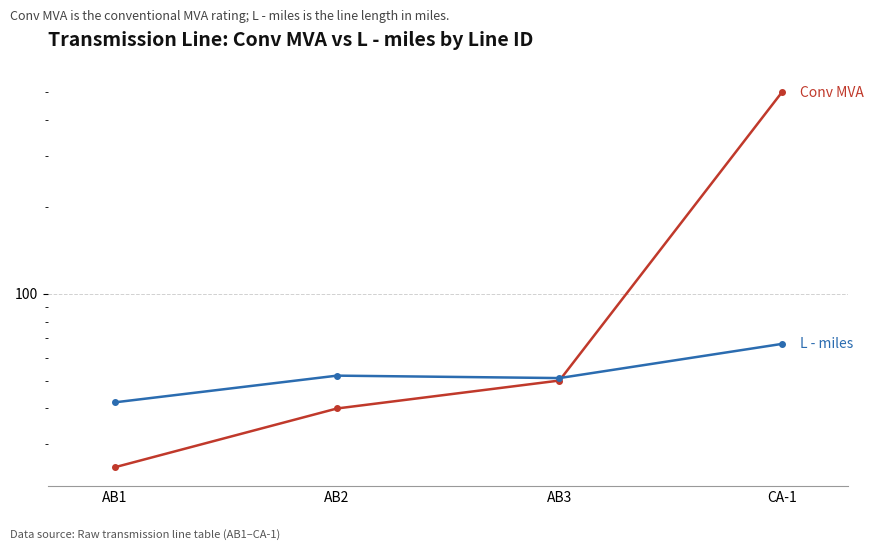

True or false: Conv MVA has more than 2 points higher than both neighbors.

False